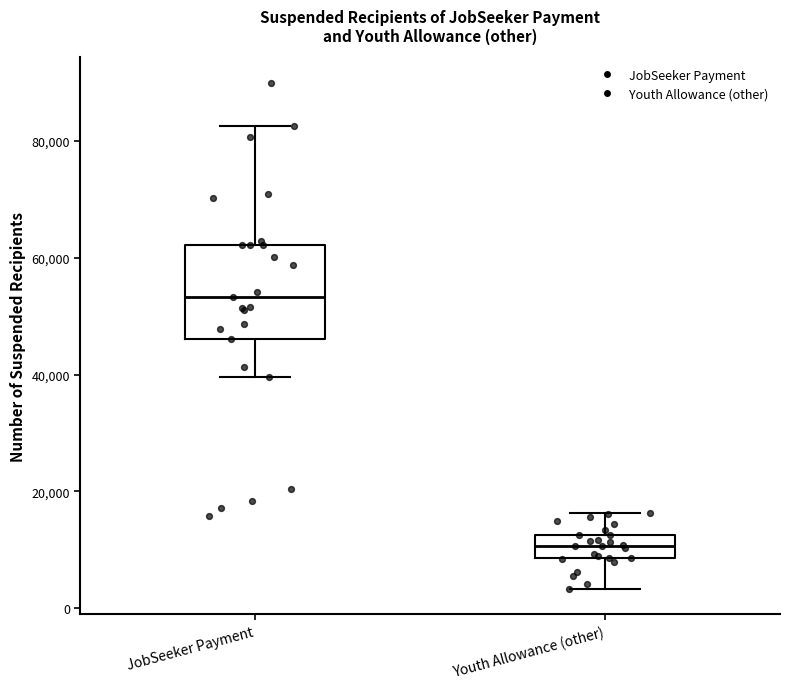

Reading left to right, transcribe this box plot: for each box, give where its median line is, the range the box spans, and where its two whiskers end, as read against the y-axis. The values are not printed on the chart, so give them approximately, as read against the axis.

JobSeeker Payment: median 54000, box 46000 to 62000, whiskers 40000 to 82000
Youth Allowance (other): median 10000, box 8000 to 12000, whiskers 4000 to 16000